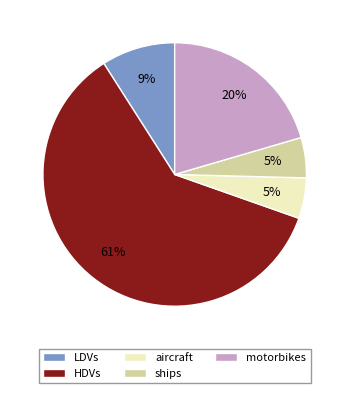

How many slices are in this pie chart?

5